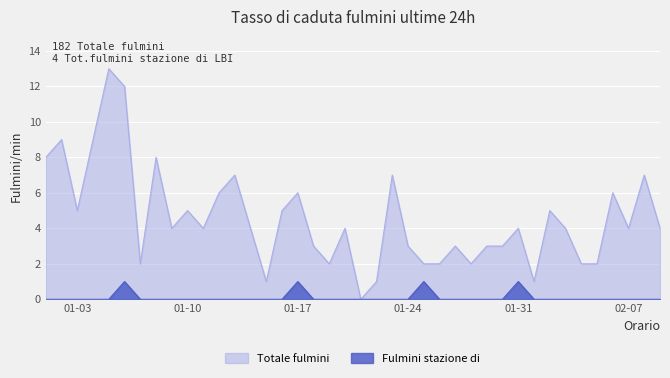

True or false: Totale fulmini has more than 2 points higher than both neighbors.

True